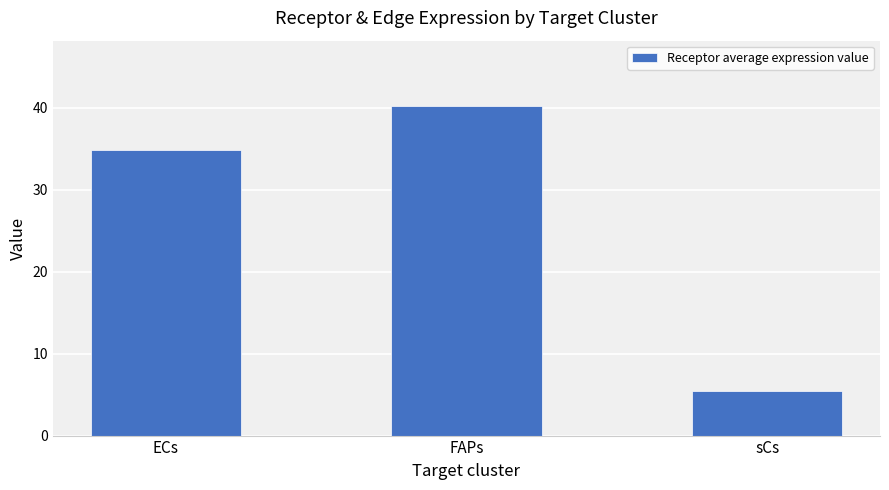

What is the change in value from ECs to FAPs?

+5.3